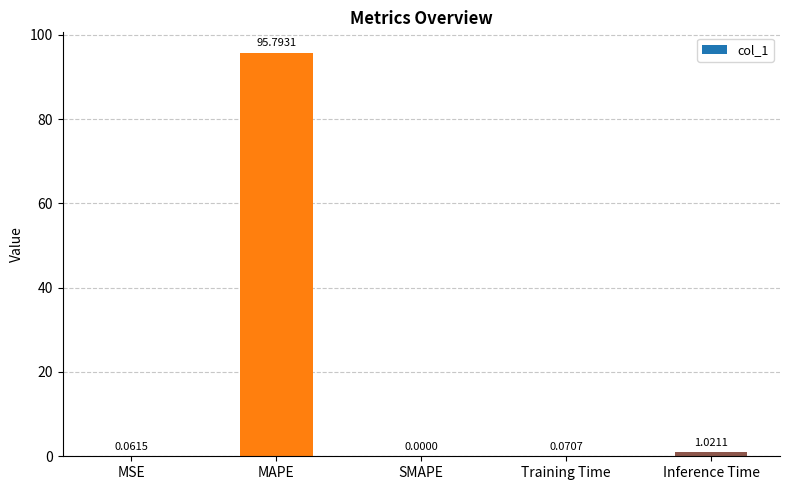

Count the number of data series in this chart.

1